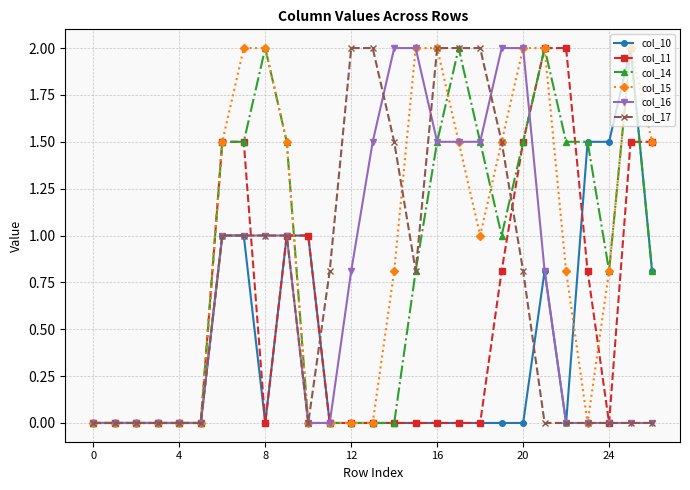

Reading right to left, extract all data points from this chart.

col_10: 0.8	2.0	1.5	1.5	0.0	0.8	0.0	0.0	0.0	0.0	0.0	0.0	0.0	0.0	0.0	0.0	1.0	1.0	0.0	1.0	1.0	0.0	0.0	0.0	0.0	0.0	0.0
col_11: 1.5	1.5	0.0	0.8	2.0	2.0	1.5	0.8	0.0	0.0	0.0	0.0	0.0	0.0	0.0	0.0	1.0	1.0	0.0	1.5	1.5	0.0	0.0	0.0	0.0	0.0	0.0
col_14: 0.8	2.0	0.8	1.5	1.5	2.0	1.5	1.0	1.5	2.0	1.5	0.8	0.0	0.0	0.0	0.0	0.0	1.5	2.0	1.5	1.5	0.0	0.0	0.0	0.0	0.0	0.0
col_15: 1.5	2.0	0.8	0.0	0.8	2.0	2.0	1.5	1.0	1.5	2.0	2.0	0.8	0.0	0.0	0.0	0.0	1.5	2.0	2.0	1.5	0.0	0.0	0.0	0.0	0.0	0.0
col_16: 0.0	0.0	0.0	0.0	0.0	0.8	2.0	2.0	1.5	1.5	1.5	2.0	2.0	1.5	0.8	0.0	0.0	1.0	1.0	1.0	1.0	0.0	0.0	0.0	0.0	0.0	0.0
col_17: 0.0	0.0	0.0	0.0	0.0	0.0	0.8	1.5	2.0	2.0	2.0	0.8	1.5	2.0	2.0	0.8	0.0	1.0	1.0	1.0	1.0	0.0	0.0	0.0	0.0	0.0	0.0